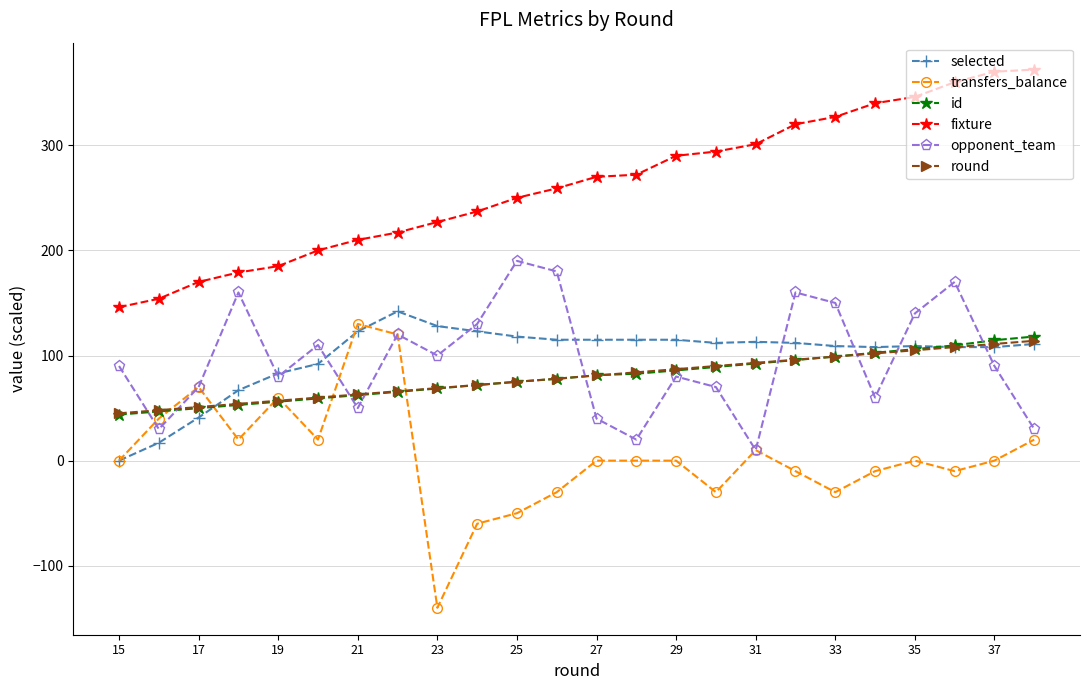

True or false: fixture and opponent_team cross at least once.

False